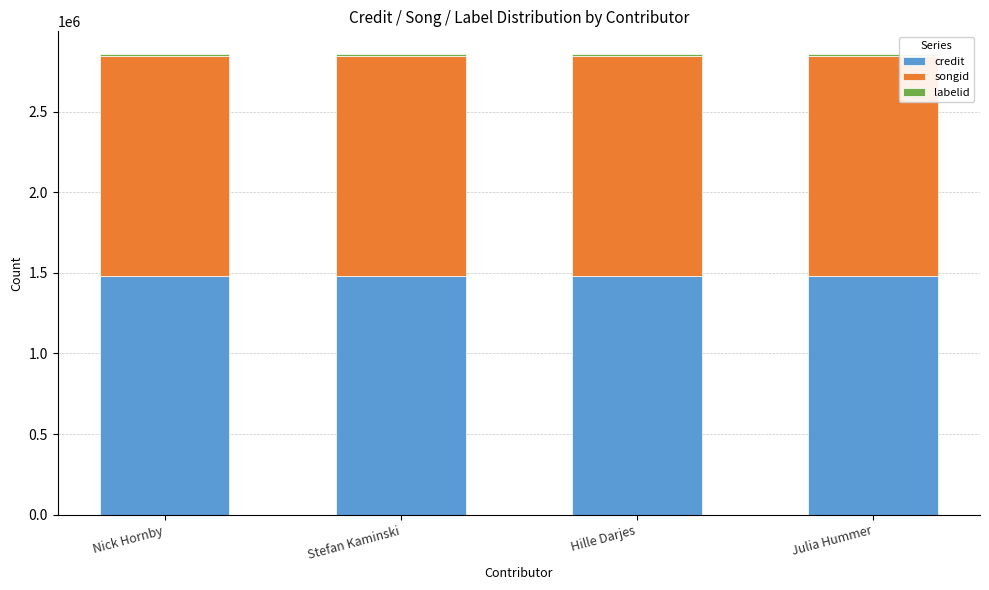

What is the sum of all credit values?

5924188